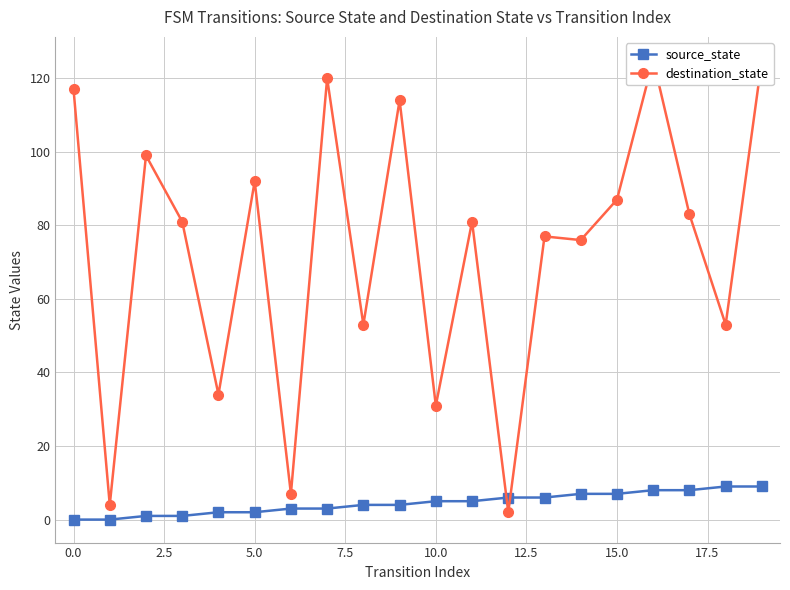

True or false: source_state has more than 1 points higher than both neighbors.

False